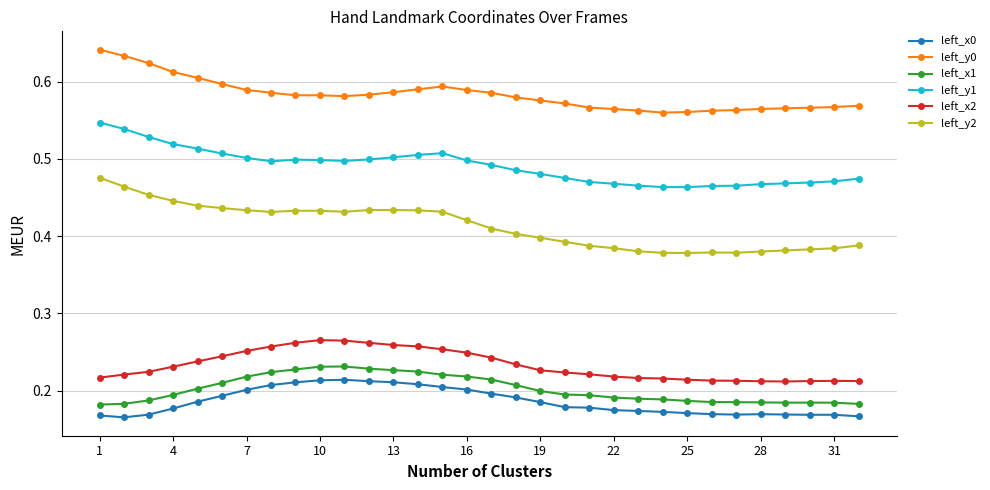

What is the difference between the maximum and minimum values in the left_y2 series?

0.1